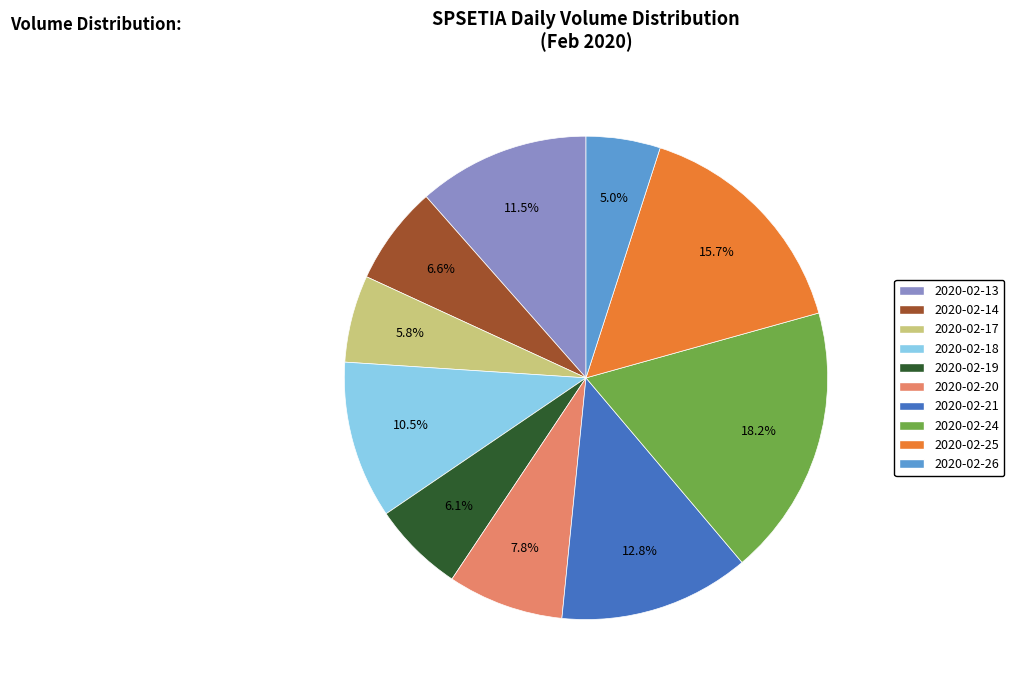

Count the number of slices in the pie.

10